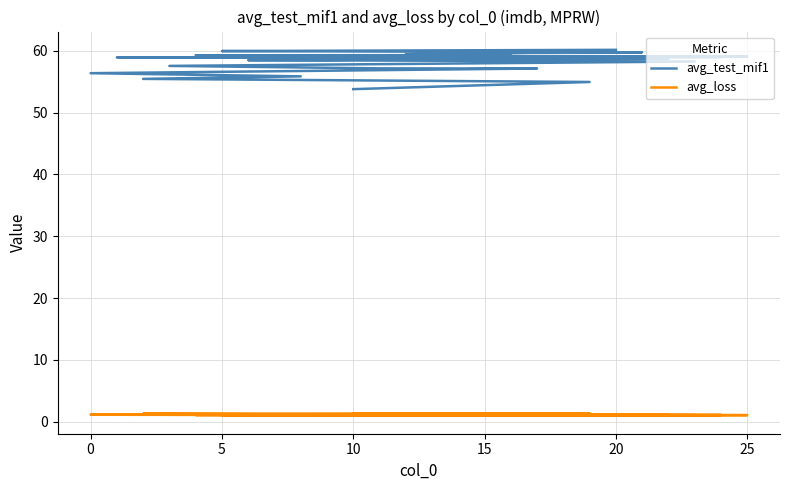

What is the sum of all avg_loss values?

28.5